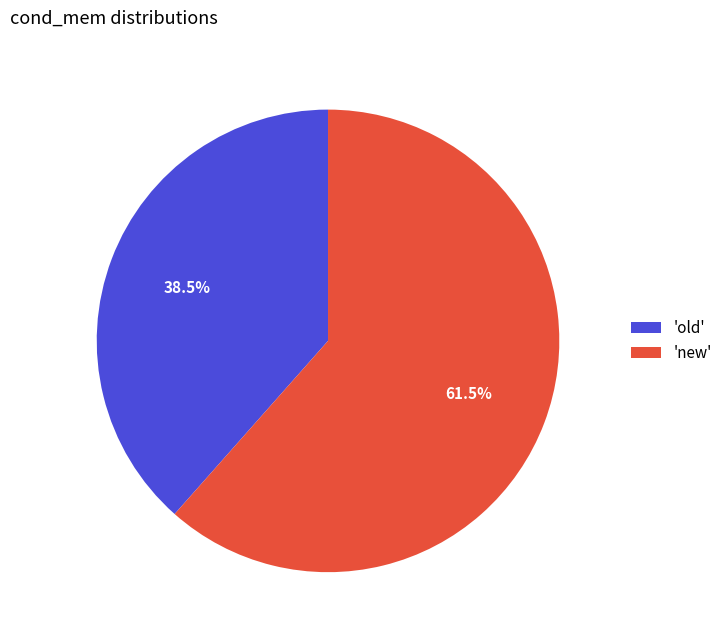

Which category accounts for the majority?

'new'